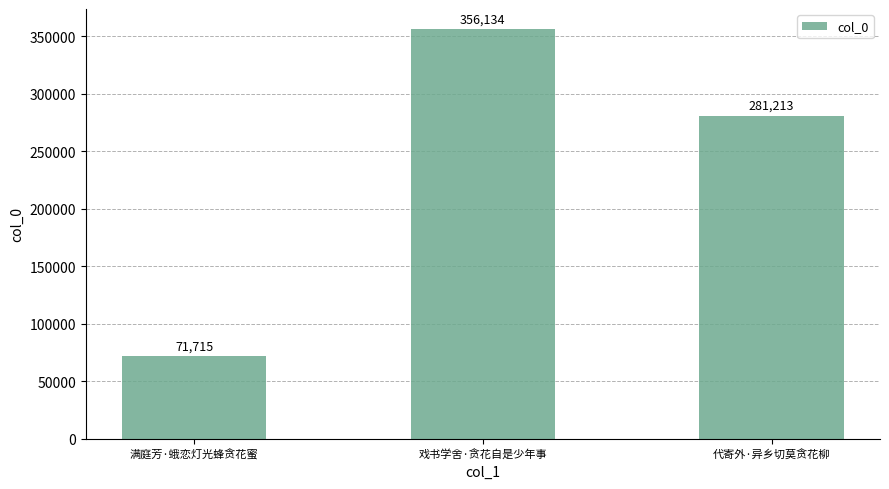

Reading right to left, transcribe all the data shown in this chart.

代寄外·异乡切莫贪花柳=281213	戏书学舍·贪花自是少年事=356134	满庭芳·蛾恋灯光蜂贪花蜜=71715